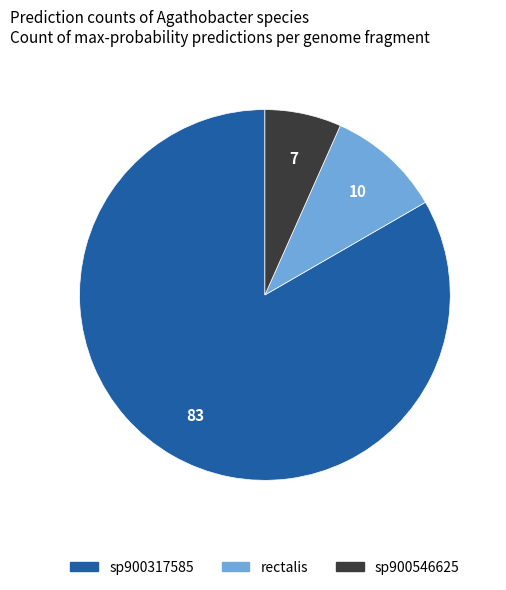

Does any single category account for the majority?

Yes